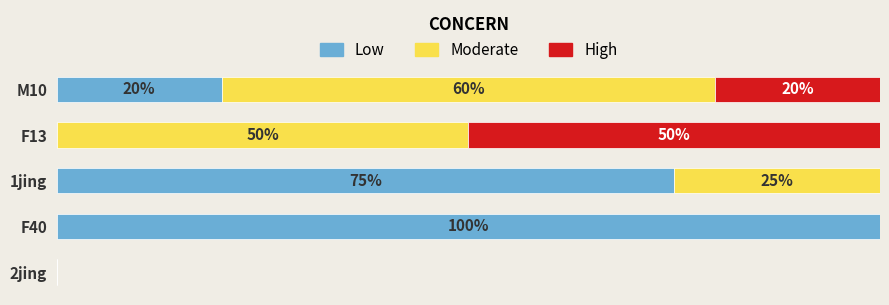

Which category has the highest value in the Low series?

F40